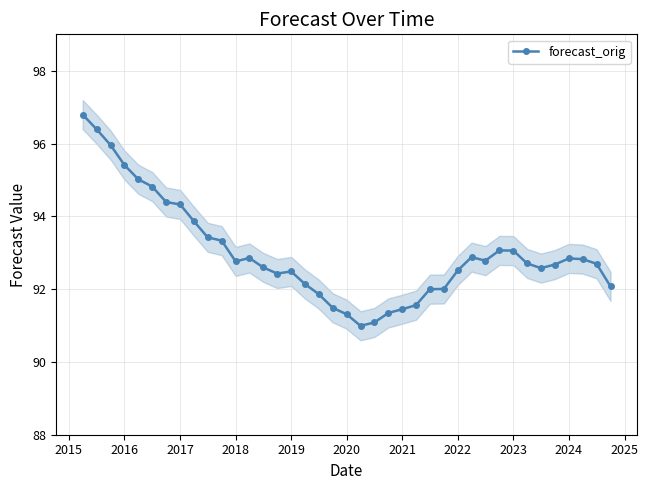

True or false: forecast_orig has more than 2 points higher than both neighbors.

True